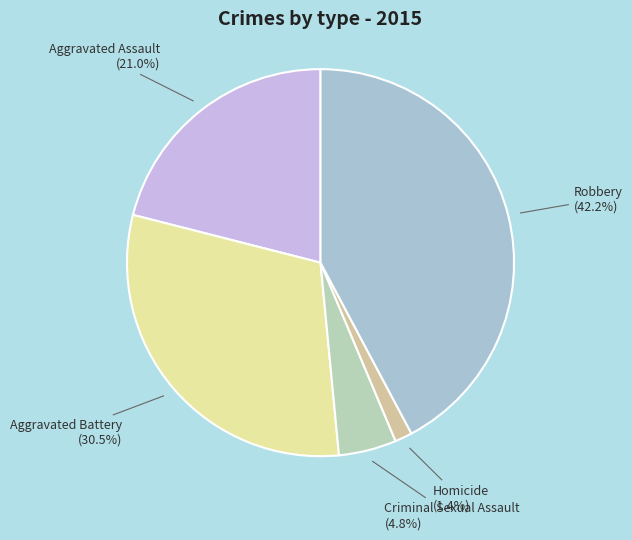

Is Homicide the majority of the pie?

No